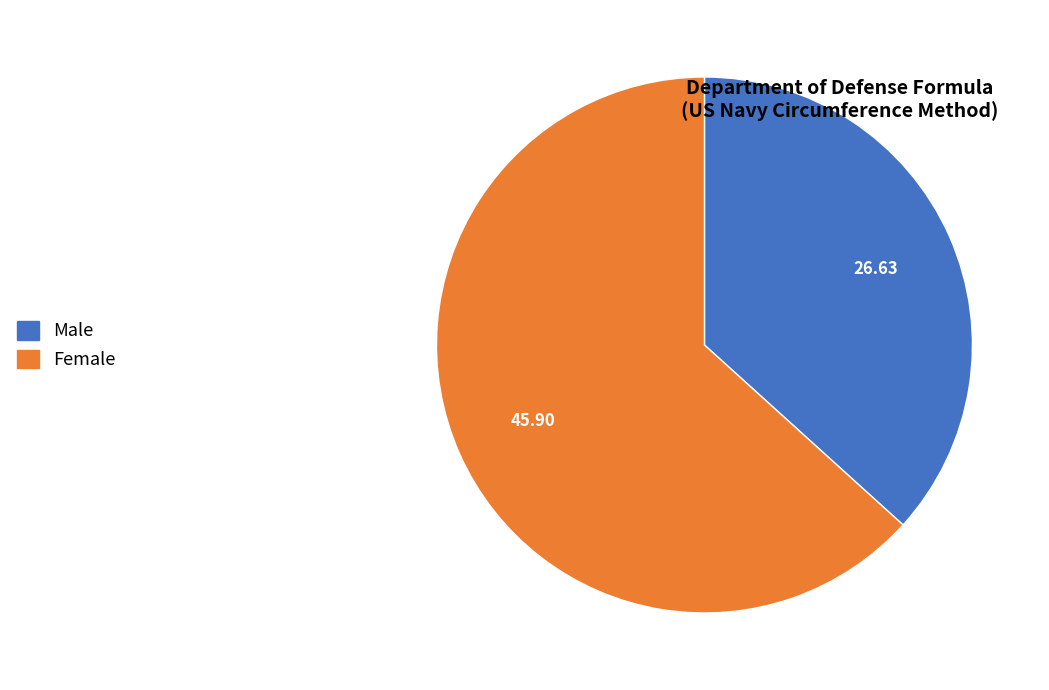

Which slice is the largest?

Female